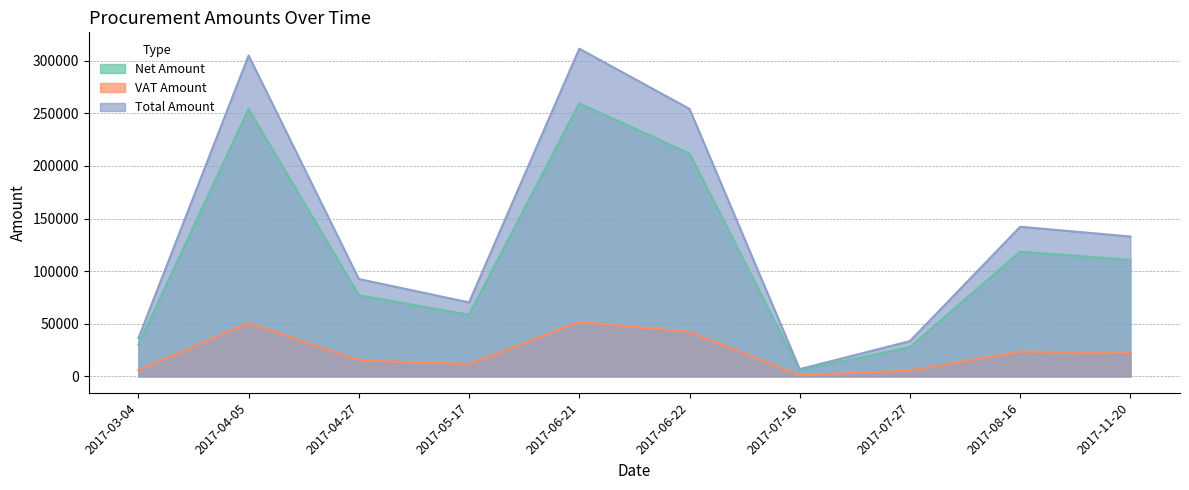

Which series changed the most between 2017-03-04 and 2017-07-16?

Total Amount